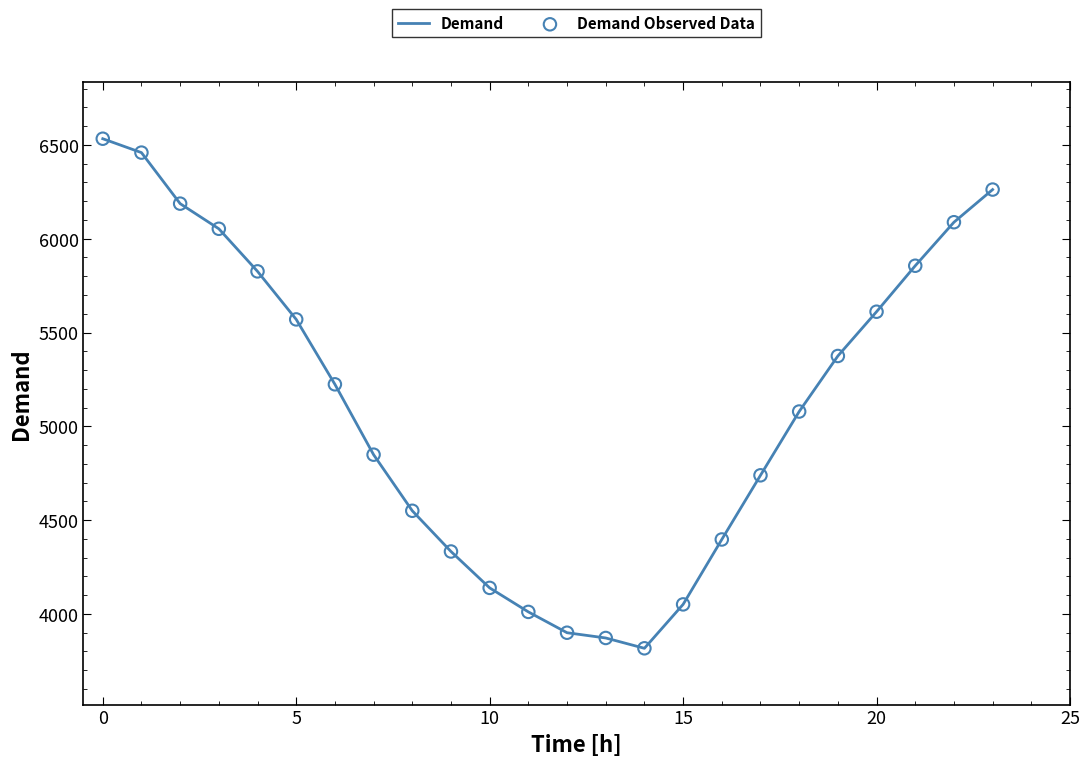

What is the difference between the maximum and minimum values?

2716